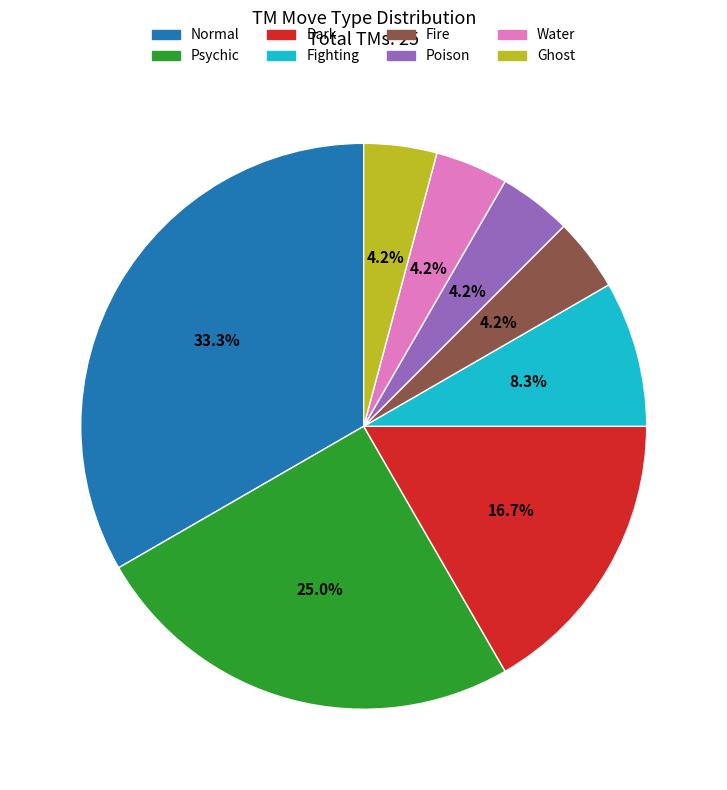

The Dark slice represents 17% of the pie. True or false?

True